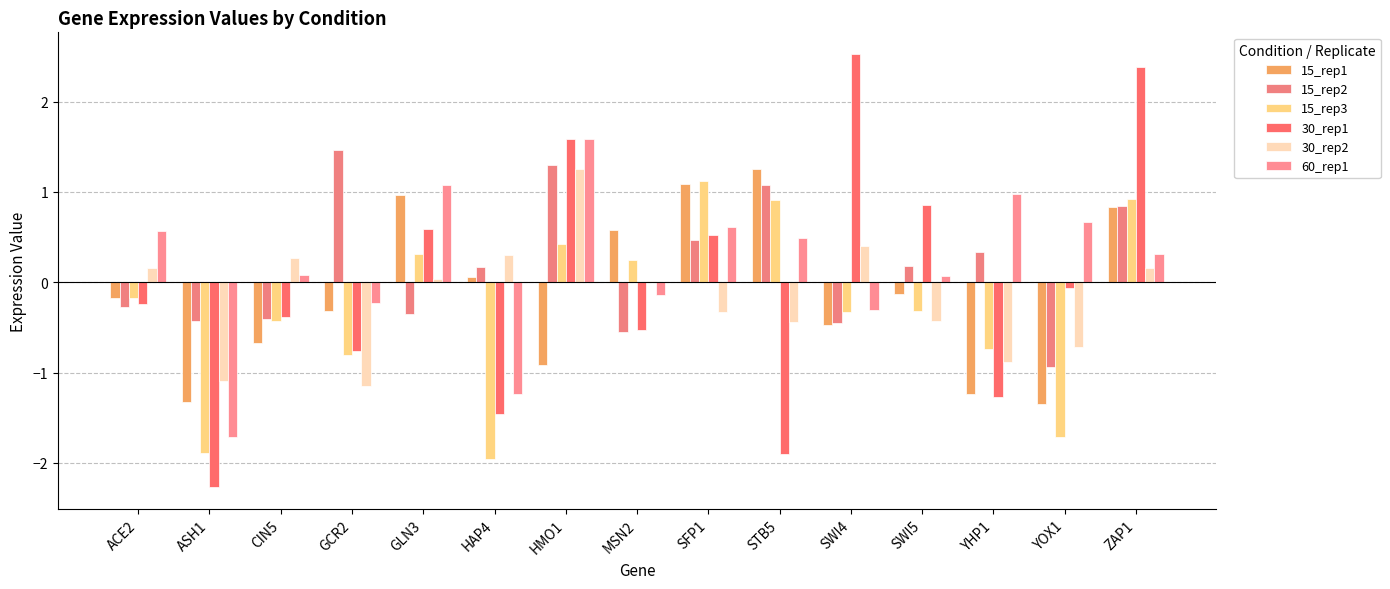

At which category is the sum across all series the highest?

ZAP1